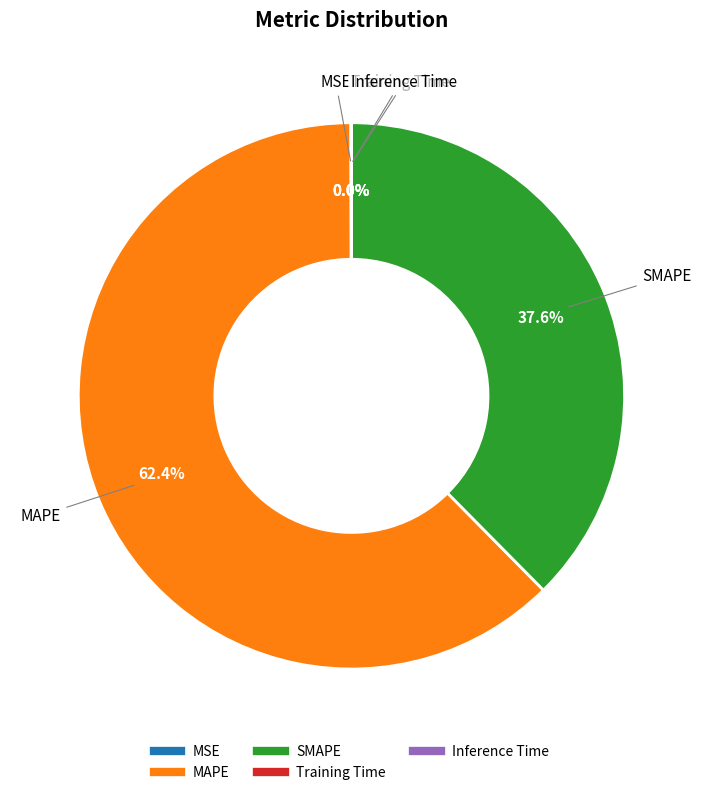

What is the largest slice in the pie chart?

MAPE